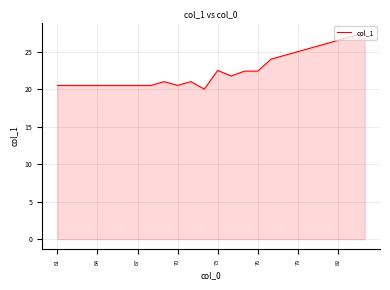

What is the greatest value displayed?

27.5